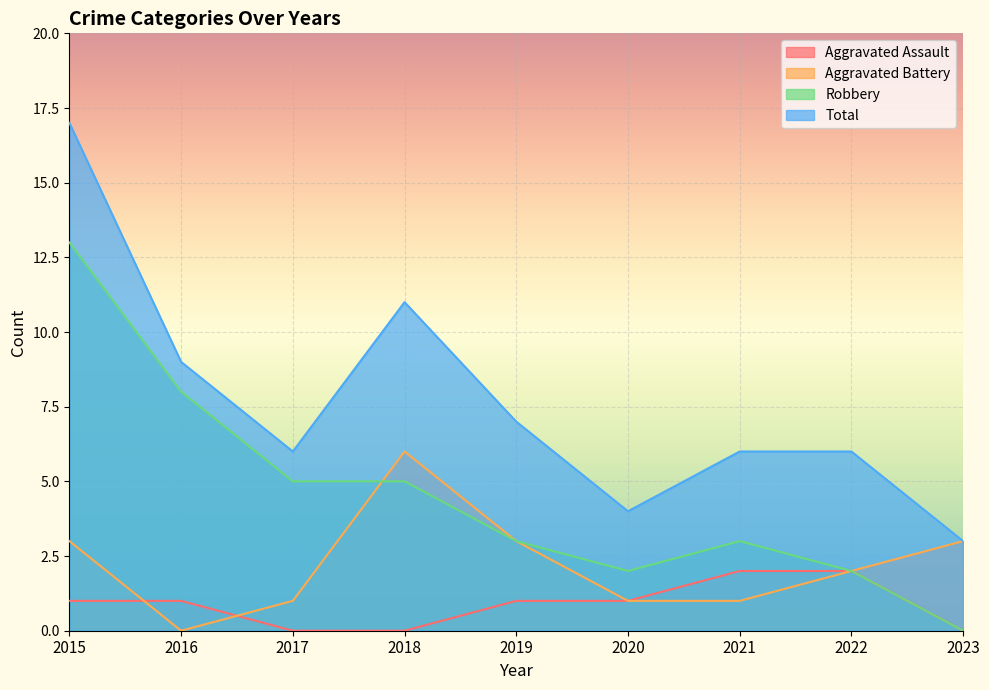

Rank the series at 2019 from highest to lowest value.

Total, Aggravated Battery, Robbery, Aggravated Assault